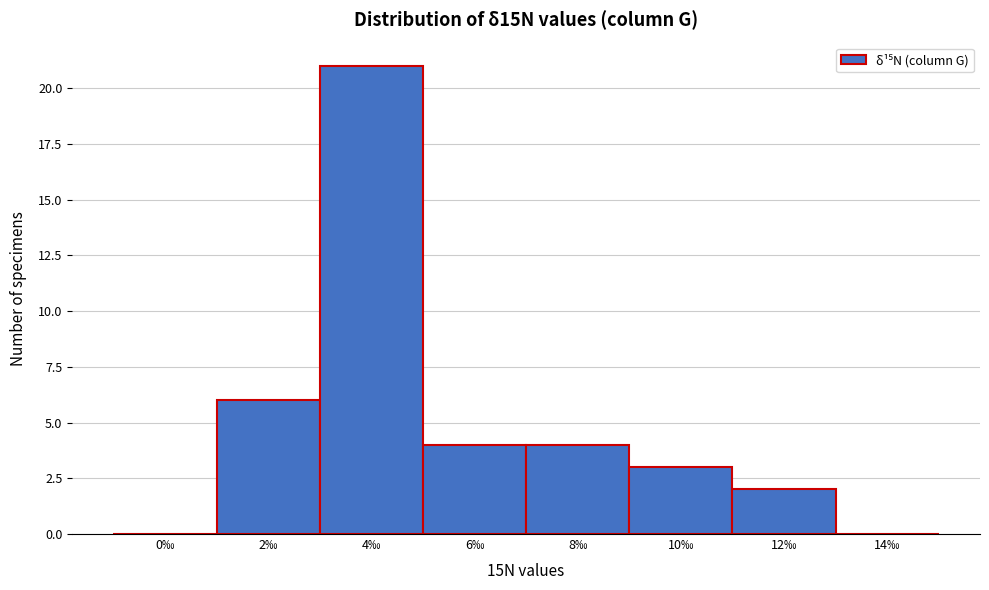

Reading right to left, extract all data points from this chart.

14‰=0	12‰=2	10‰=3	8‰=4	6‰=4	4‰=21	2‰=6	0‰=0